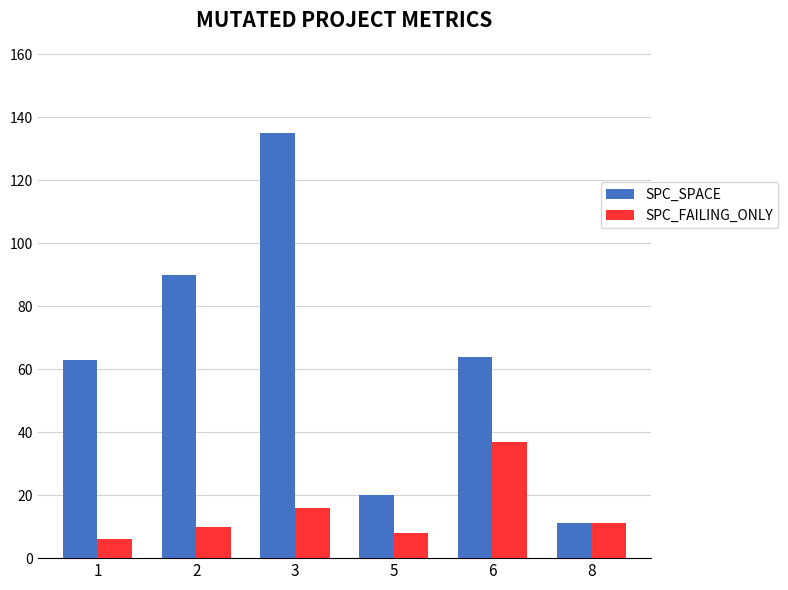

Is it true that SPC_FAILING_ONLY equals 10 at 2?

True